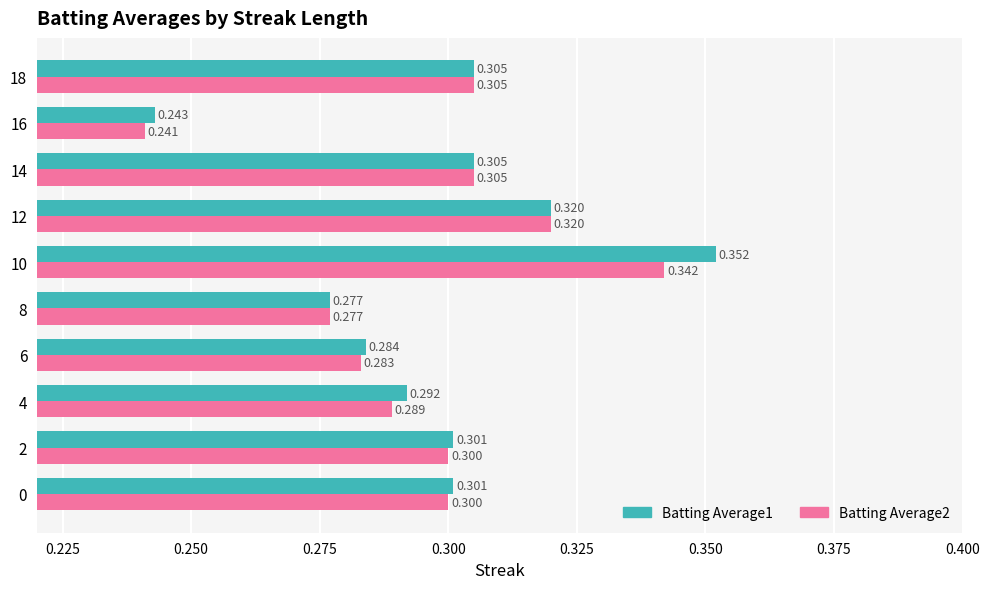

What is the highest value of the Batting Average2 series?

0.3